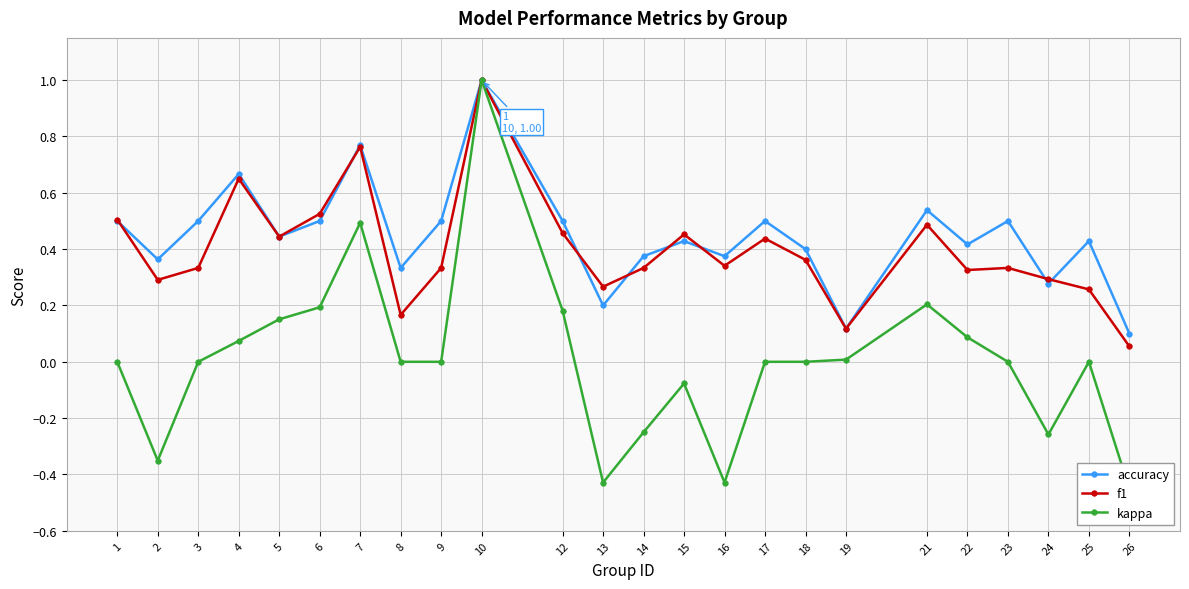

Is the value of f1 at 7 greater than the value of kappa at 1?

Yes